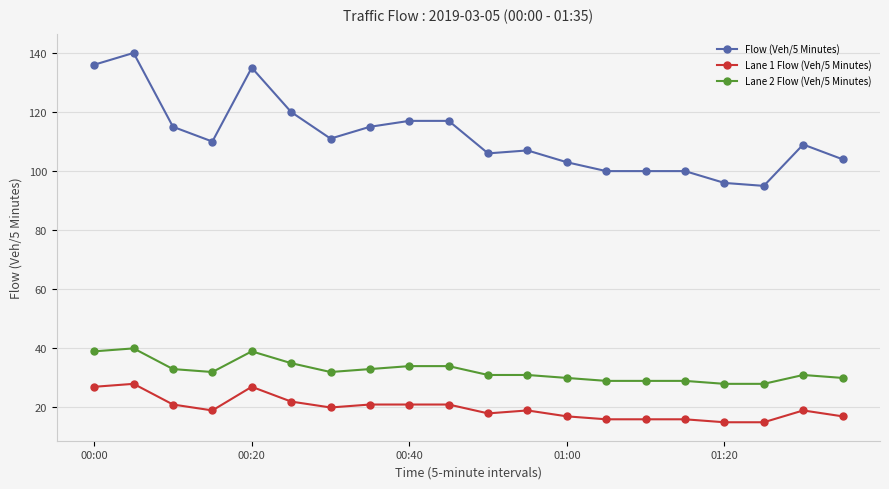

What is the smallest value displayed?

15